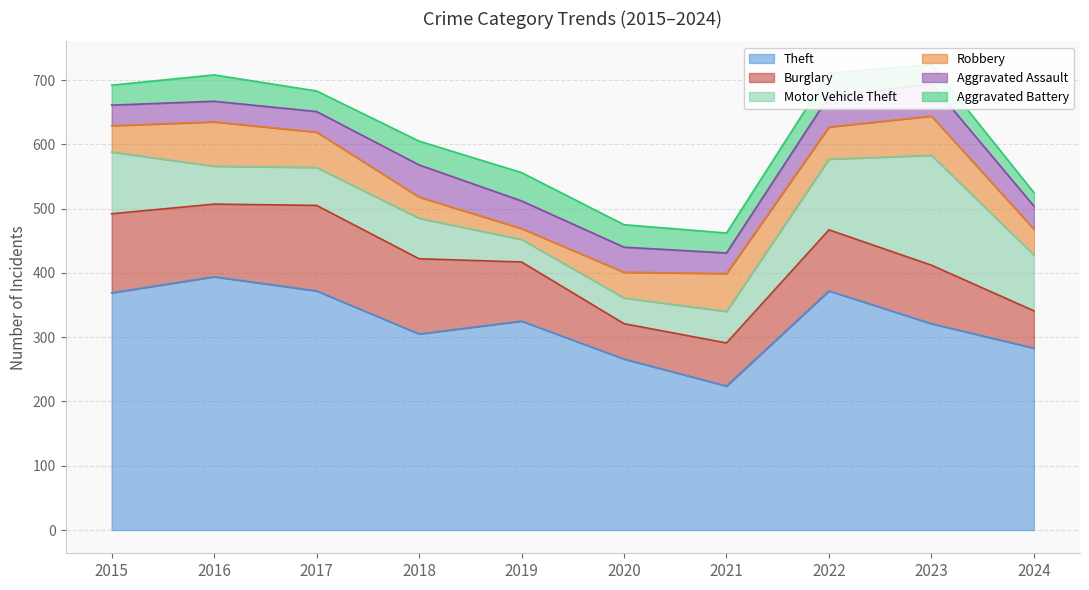

At which category is the sum across all series the highest?

2023